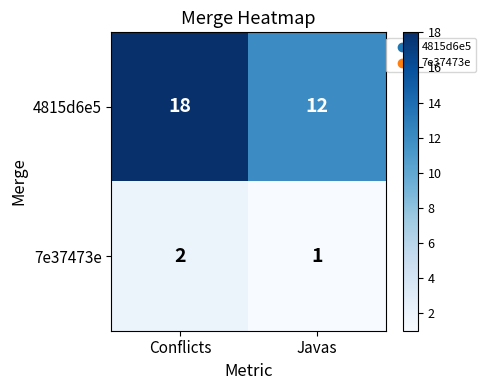

At how many categories does at least one series exceed 2?

2